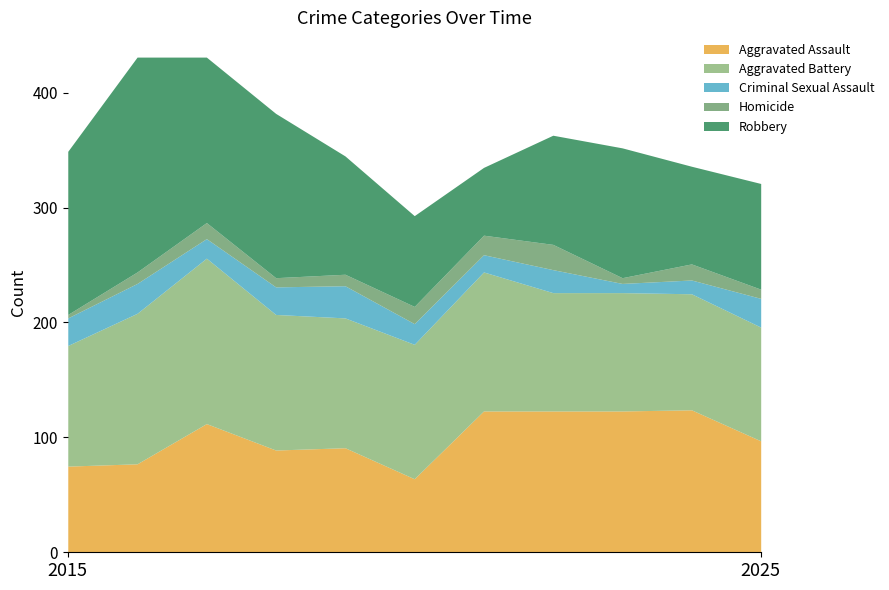

True or false: Aggravated Battery and Homicide cross at least once.

False